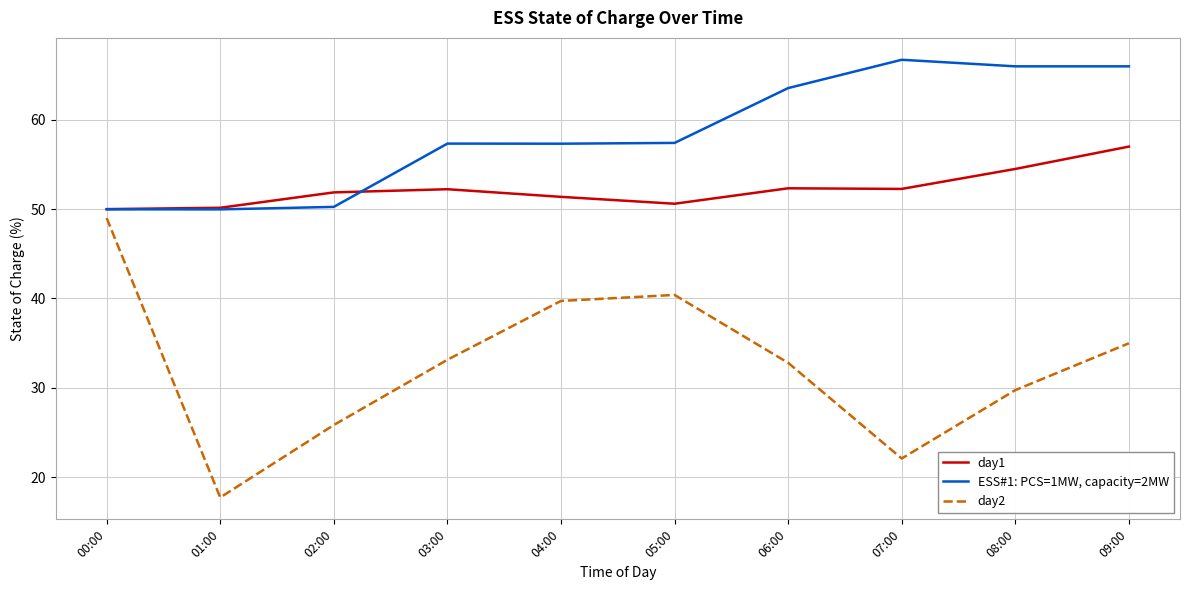

List the series in order of their peak value, highest first.

ESS#1: PCS=1MW, capacity=2MW, day1, day2